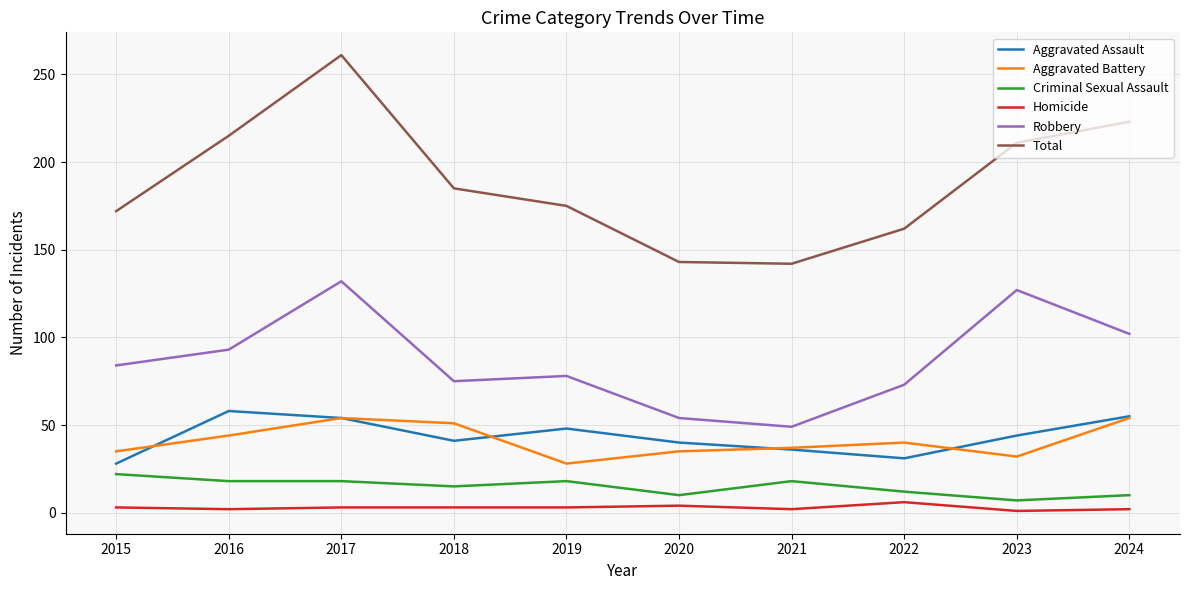

Which series changed the most between 2016 and 2017?

Total